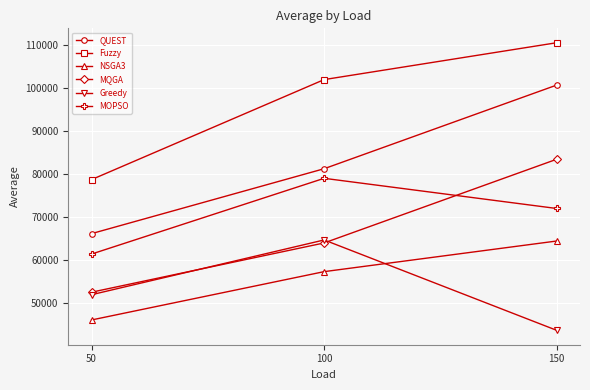

At how many categories does at least one series exceed 110285?

1